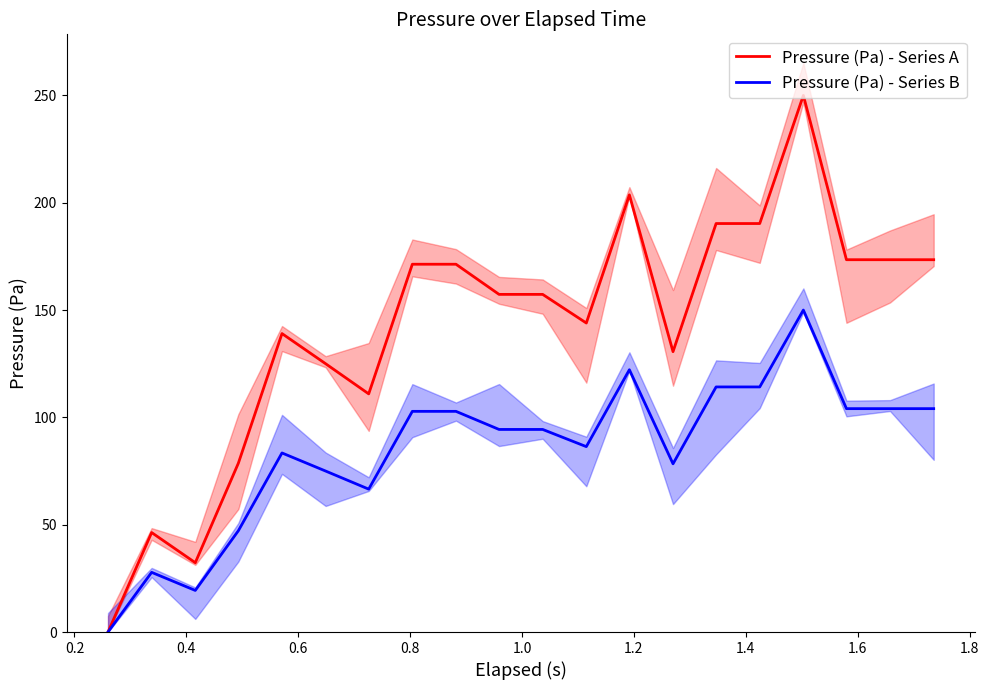

At which category is the sum across all series the highest?

16